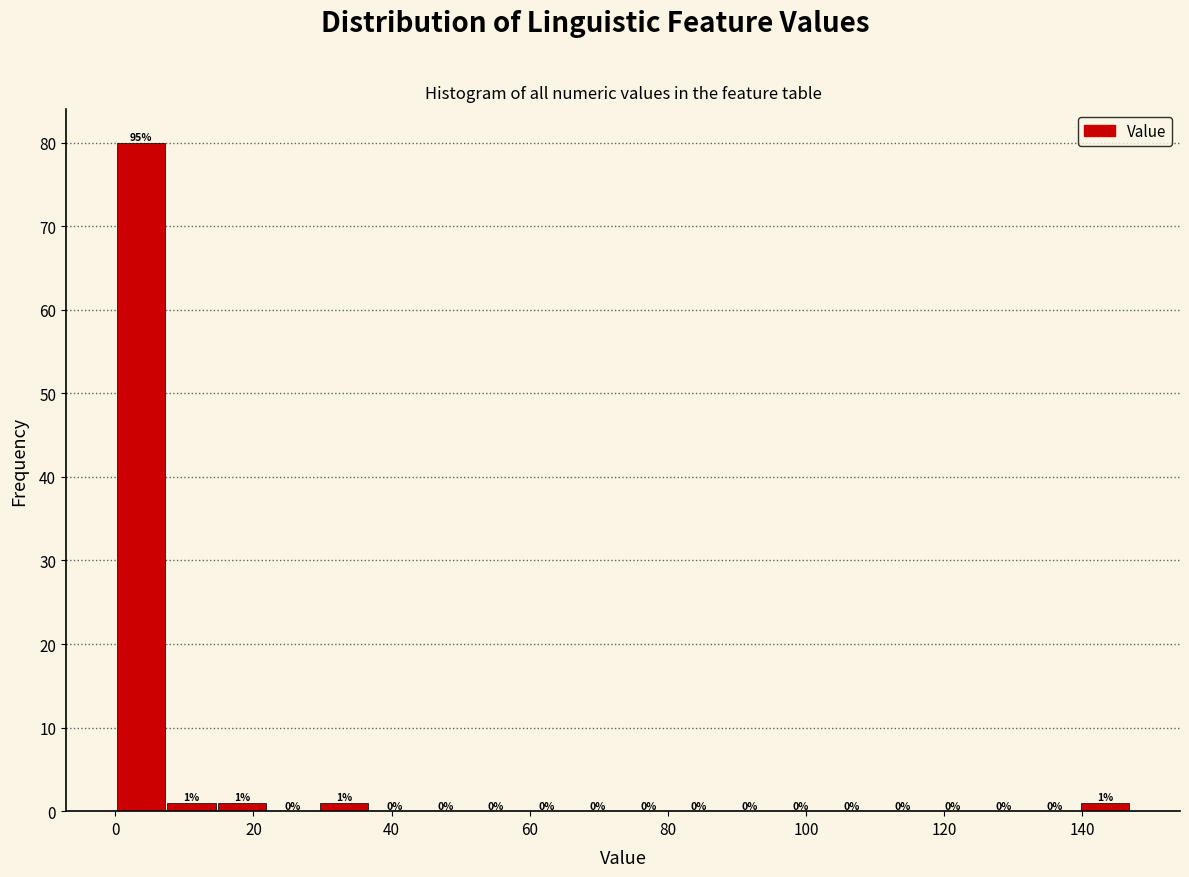

Read against the x-axis, roughly where is the centre of the tallest bar?

4